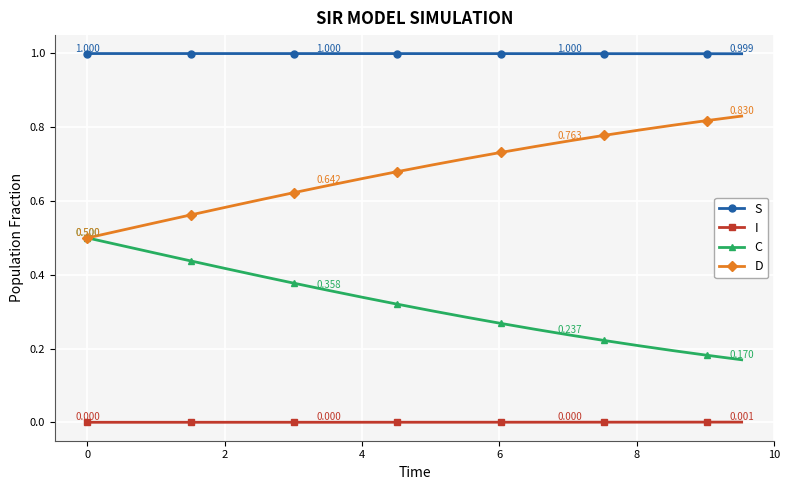

List the series in order of their overall mean, highest first.

S, D, C, I